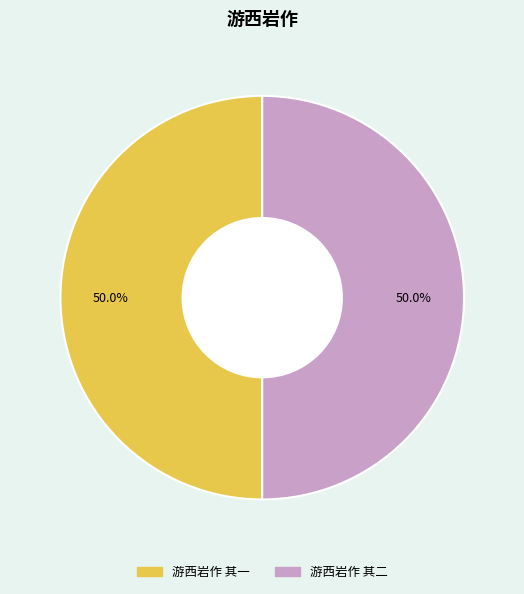

What is the ratio of the value at 游西岩作 其一 to the value at 游西岩作 其二?

1.0